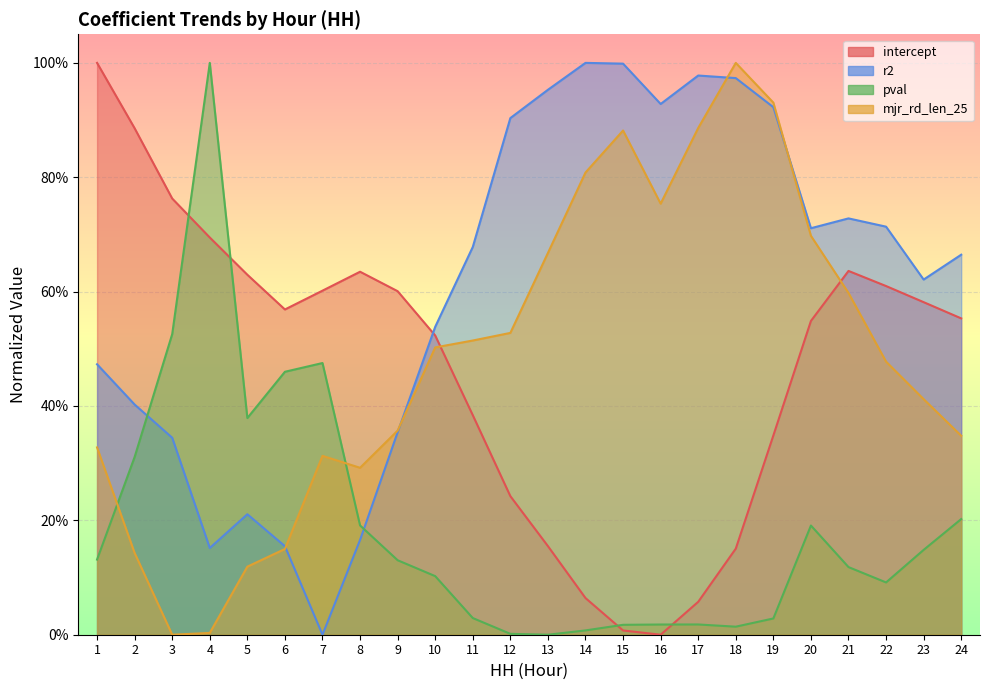

Reading left to right, what are all the values shown in this chart?

intercept: 1.0	0.9	0.8	0.7	0.6	0.6	0.6	0.6	0.6	0.5	0.4	0.2	0.2	0.1	0.0	0.0	0.1	0.2	0.3	0.5	0.6	0.6	0.6	0.6
r2: 0.5	0.4	0.3	0.2	0.2	0.2	0.0	0.2	0.4	0.5	0.7	0.9	1.0	1.0	1.0	0.9	1.0	1.0	0.9	0.7	0.7	0.7	0.6	0.7
pval: 0.1	0.3	0.5	1.0	0.4	0.5	0.5	0.2	0.1	0.1	0.0	0.0	0.0	0.0	0.0	0.0	0.0	0.0	0.0	0.2	0.1	0.1	0.1	0.2
mjr_rd_len_25: 0.3	0.1	0.0	0.0	0.1	0.1	0.3	0.3	0.4	0.5	0.5	0.5	0.7	0.8	0.9	0.8	0.9	1.0	0.9	0.7	0.6	0.5	0.4	0.3